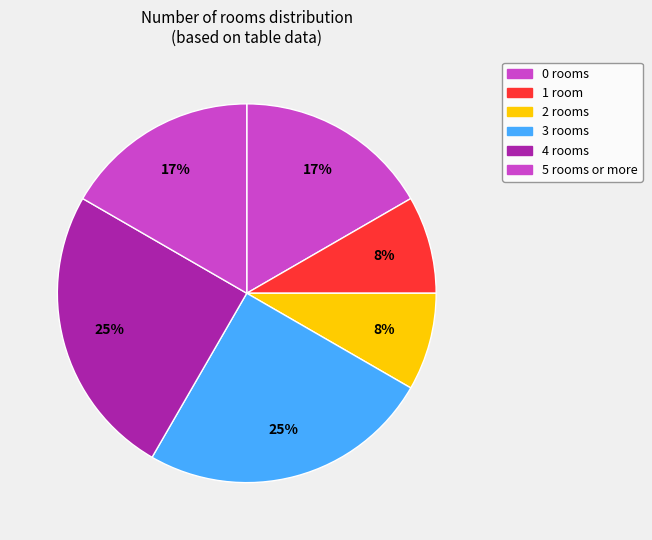

How many slices are in this pie chart?

6